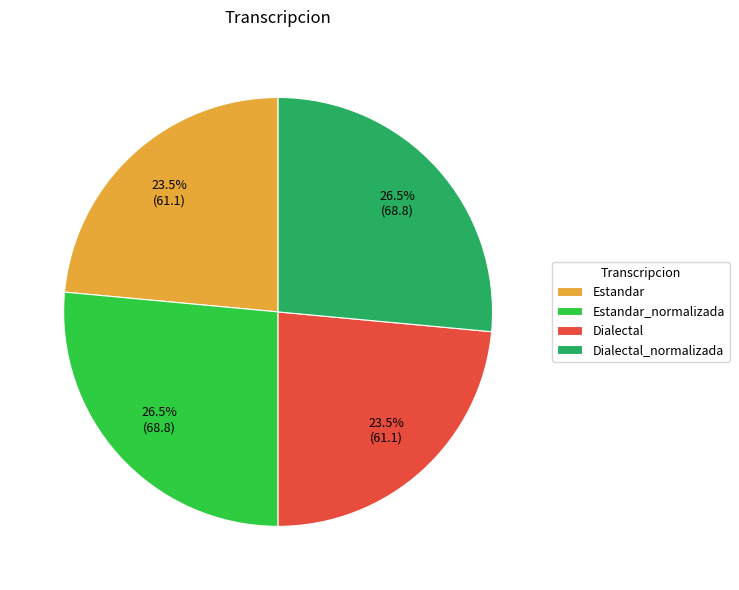

Is there any slice that represents more than half of the pie?

No